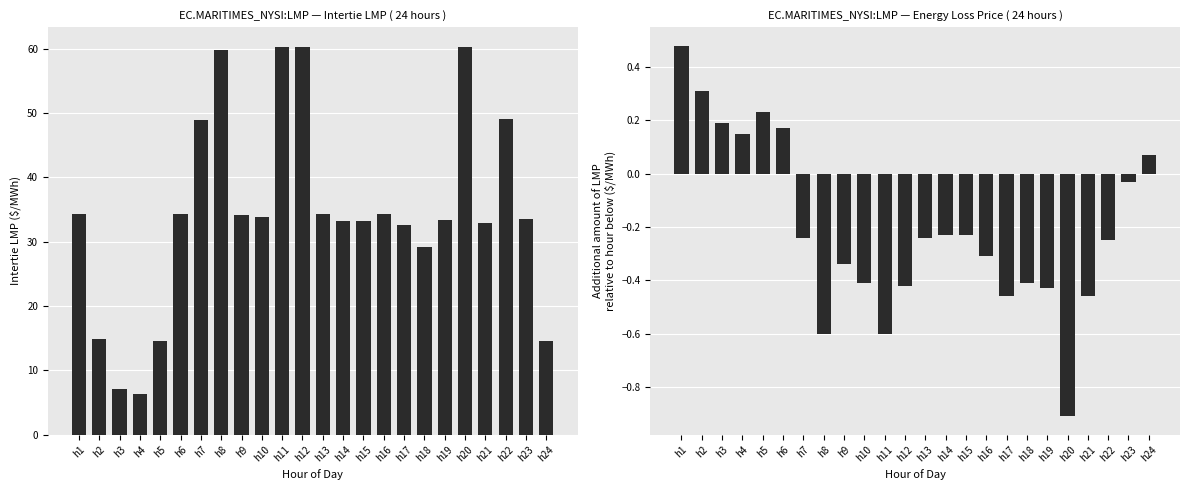

What is the total value across all series at h8?

59.2